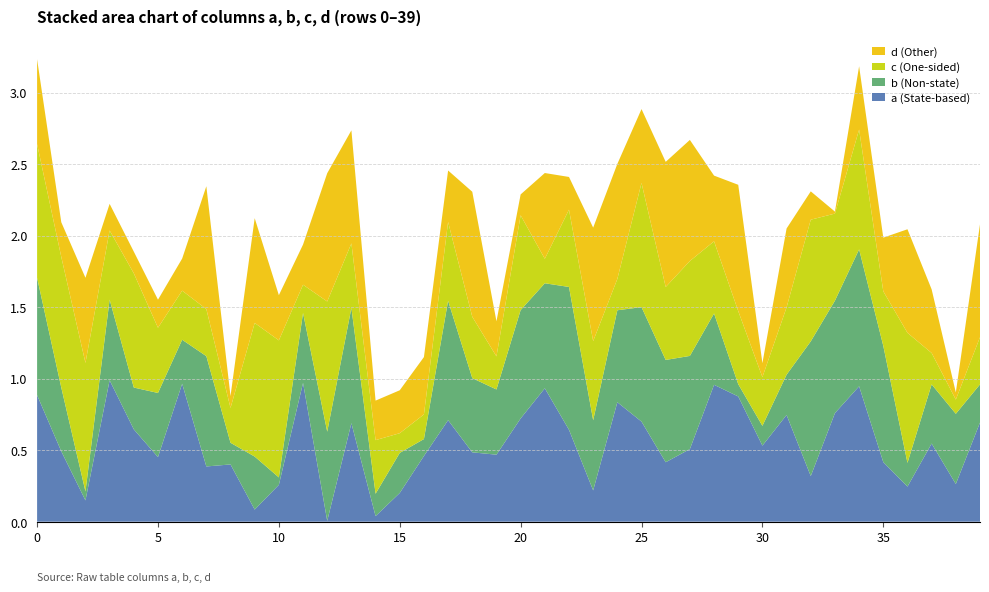

Reading right to left, extract all data points from this chart.

a: 39=0.7	38=0.3	37=0.5	36=0.2	35=0.4	34=0.9	33=0.8	32=0.3	31=0.7	30=0.5	29=0.9	28=1.0	27=0.5	26=0.4	25=0.7	24=0.8	23=0.2	22=0.6	21=0.9	20=0.7	19=0.5	18=0.5	17=0.7	16=0.5	15=0.2	14=0.0	13=0.7	12=0.0	11=1.0	10=0.3	9=0.1	8=0.4	7=0.4	6=1.0	5=0.5	4=0.6	3=1.0	2=0.1	1=0.5	0=0.9
b: 39=0.3	38=0.5	37=0.4	36=0.2	35=0.8	34=1.0	33=0.8	32=0.9	31=0.3	30=0.1	29=0.1	28=0.5	27=0.7	26=0.7	25=0.8	24=0.6	23=0.5	22=1.0	21=0.7	20=0.8	19=0.5	18=0.5	17=0.8	16=0.1	15=0.3	14=0.2	13=0.8	12=0.6	11=0.5	10=0.1	9=0.4	8=0.2	7=0.8	6=0.3	5=0.4	4=0.3	3=0.6	2=0.1	1=0.4	0=0.8
c: 39=0.3	38=0.1	37=0.2	36=0.9	35=0.4	34=0.8	33=0.6	32=0.9	31=0.5	30=0.3	29=0.5	28=0.5	27=0.7	26=0.5	25=0.9	24=0.2	23=0.6	22=0.5	21=0.2	20=0.7	19=0.2	18=0.4	17=0.6	16=0.2	15=0.1	14=0.4	13=0.5	12=0.9	11=0.2	10=1.0	9=0.9	8=0.2	7=0.3	6=0.3	5=0.5	4=0.8	3=0.5	2=0.9	1=0.9	0=0.9
d: 39=0.8	38=0.1	37=0.4	36=0.7	35=0.4	34=0.4	33=0.0	32=0.2	31=0.6	30=0.1	29=0.9	28=0.5	27=0.8	26=0.9	25=0.5	24=0.8	23=0.8	22=0.2	21=0.6	20=0.1	19=0.2	18=0.9	17=0.4	16=0.4	15=0.3	14=0.3	13=0.8	12=0.9	11=0.3	10=0.3	9=0.7	8=0.1	7=0.9	6=0.2	5=0.2	4=0.2	3=0.2	2=0.6	1=0.2	0=0.6